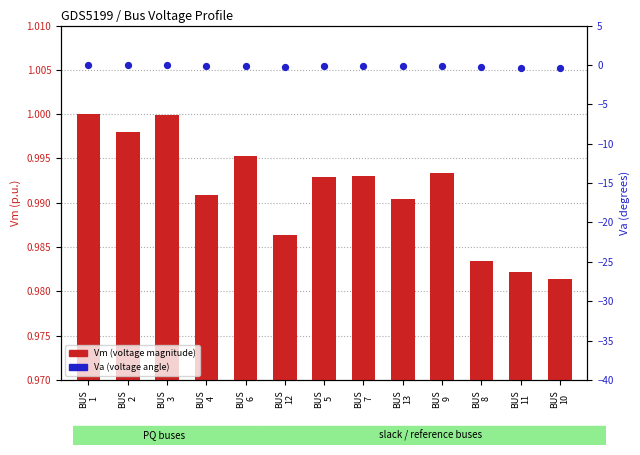

At which category is the sum across all series the highest?

BUS
1